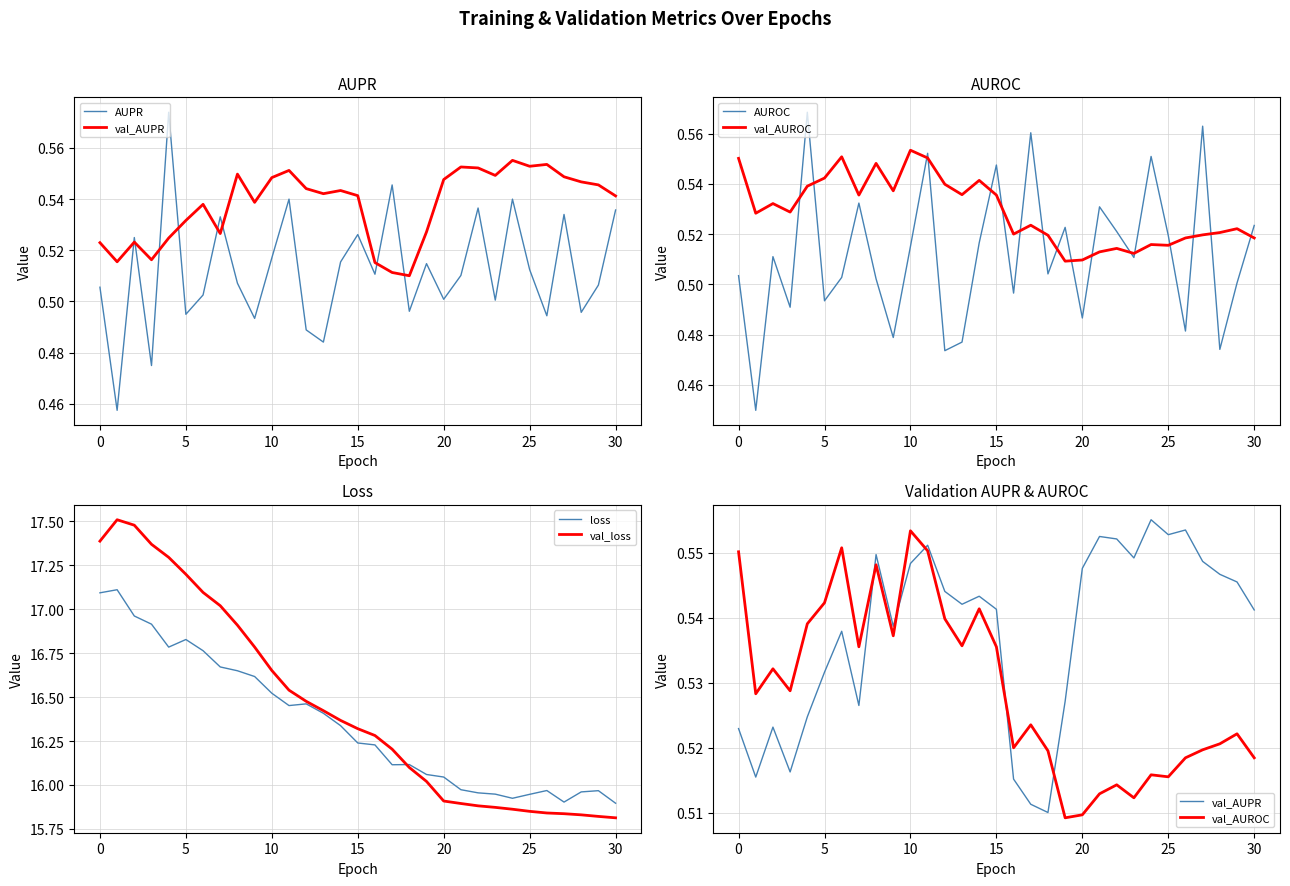

What is the spread (max minus min) of values at 28?

15.5